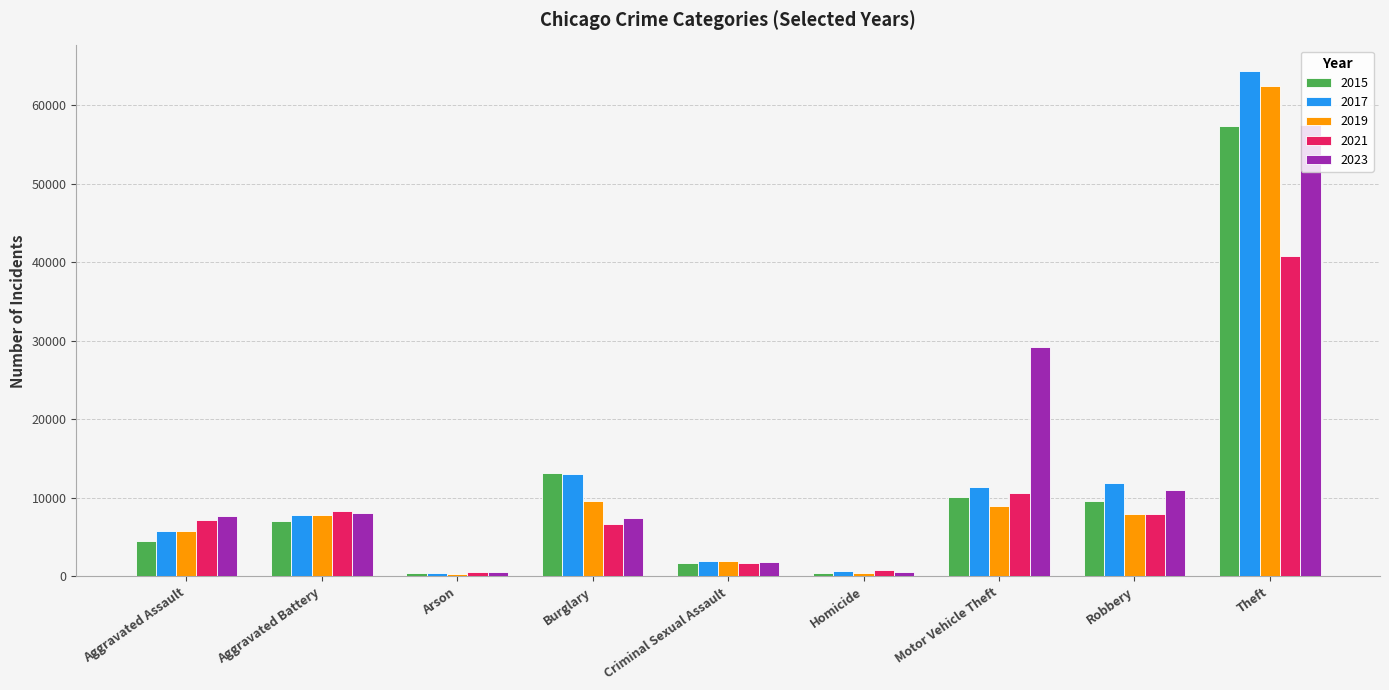

How many bars are there in each group?

5